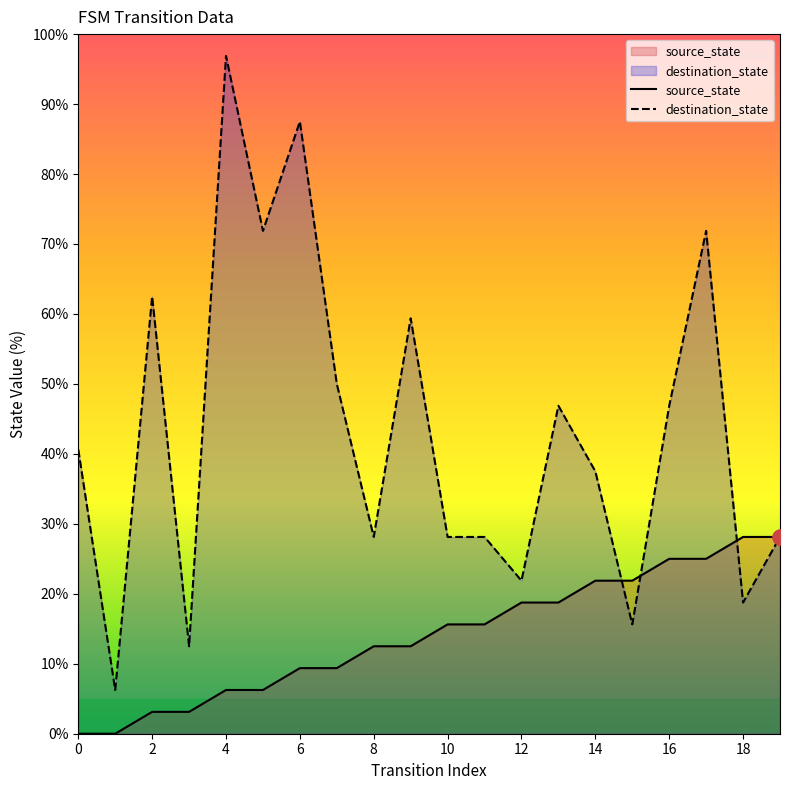

Which series has the largest Y range (max minus min)?

destination_state